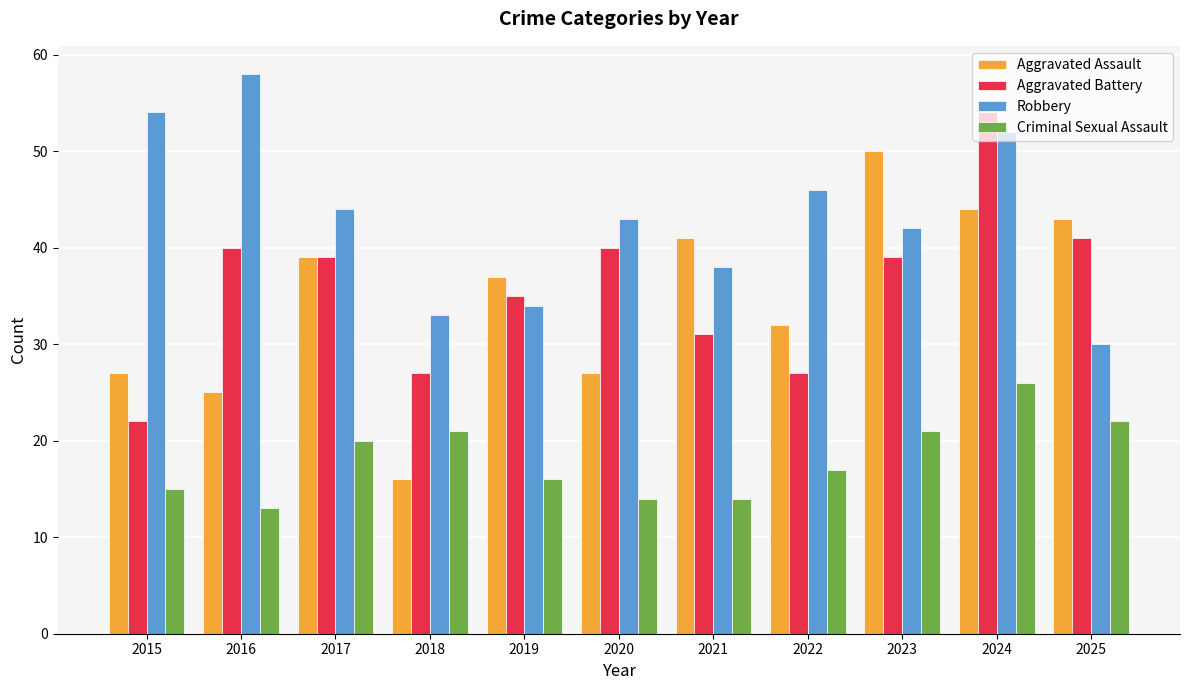

What is the spread (max minus min) of values at 2017?

24